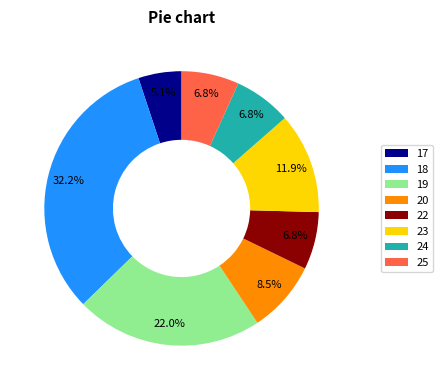

To the nearest percent, what portion does 24 represent?

7%